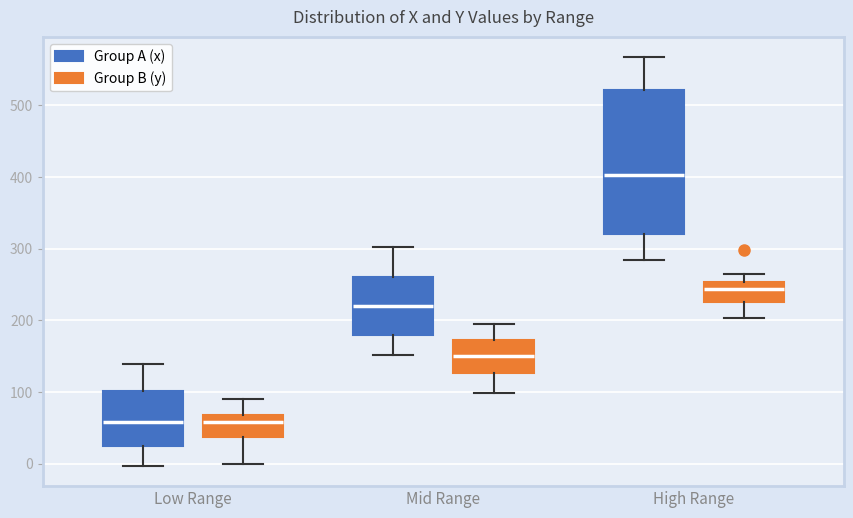

Reading left to right, read every box against the y-axis: the position of its median line, the range the box covers, and the ends of its whiskers. The values are not printed on the chart, so give them approximately, as read against the axis.

Low Range (Group A (x)): median 60, box 20 to 100, whiskers 0 to 140
Low Range (Group B (y)): median 60, box 40 to 70, whiskers 0 to 90
Mid Range (Group A (x)): median 220, box 180 to 260, whiskers 150 to 300
Mid Range (Group B (y)): median 150, box 130 to 170, whiskers 100 to 200
High Range (Group A (x)): median 400, box 320 to 520, whiskers 280 to 570
High Range (Group B (y)): median 240, box 230 to 250, whiskers 200 to 270